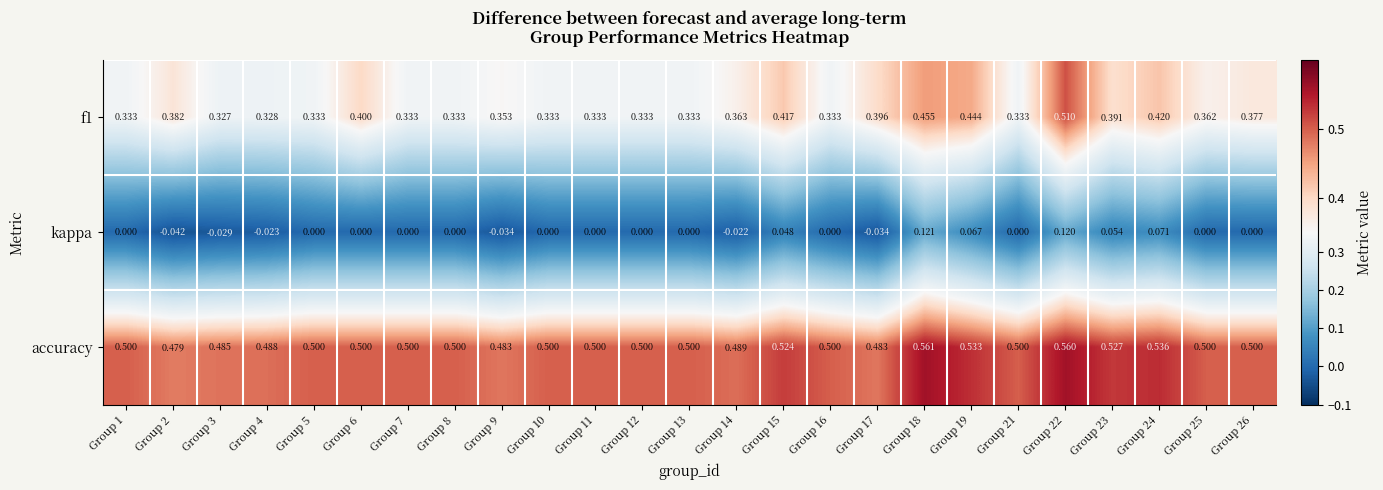

What is the total value across all series at Group 18?

1.1